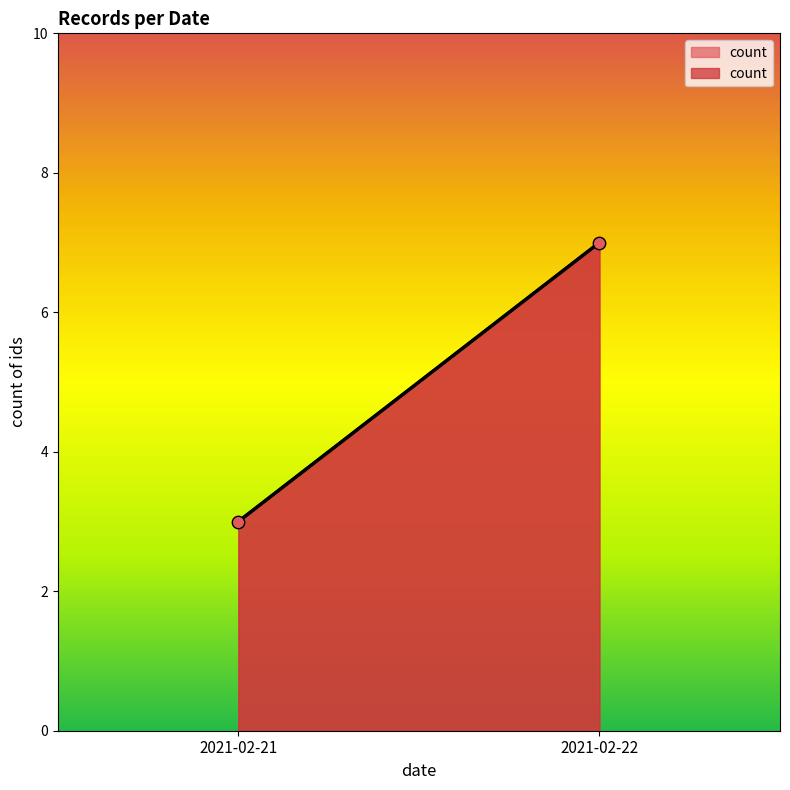

What is the range of Y values (max minus min)?

4